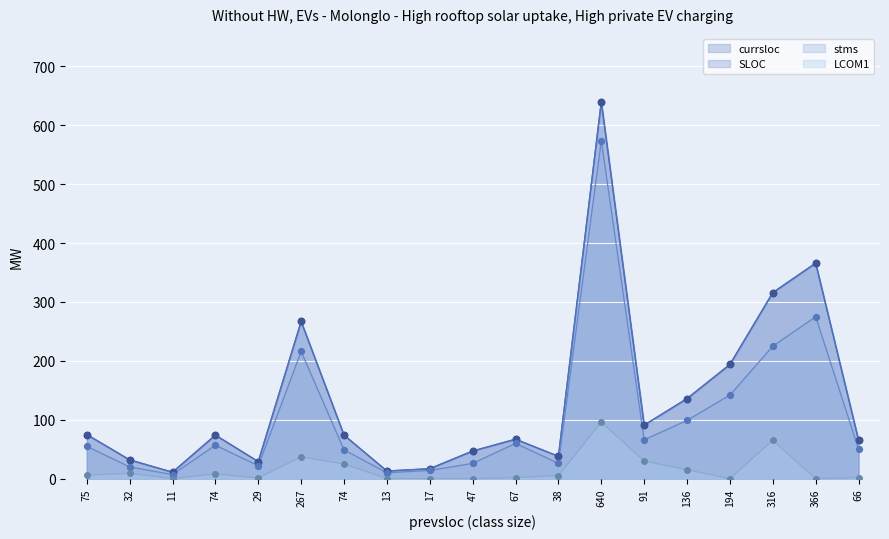

Which series reaches the minimum Y coordinate?

LCOM1